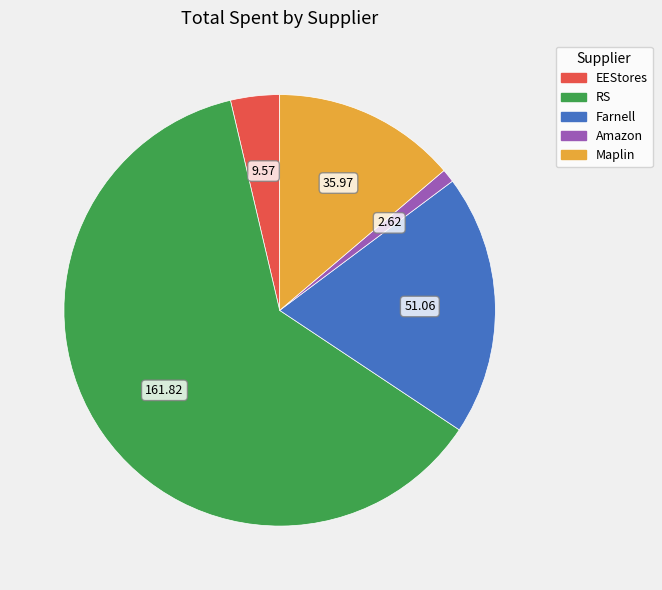

Does Maplin represent more than half of the total?

No